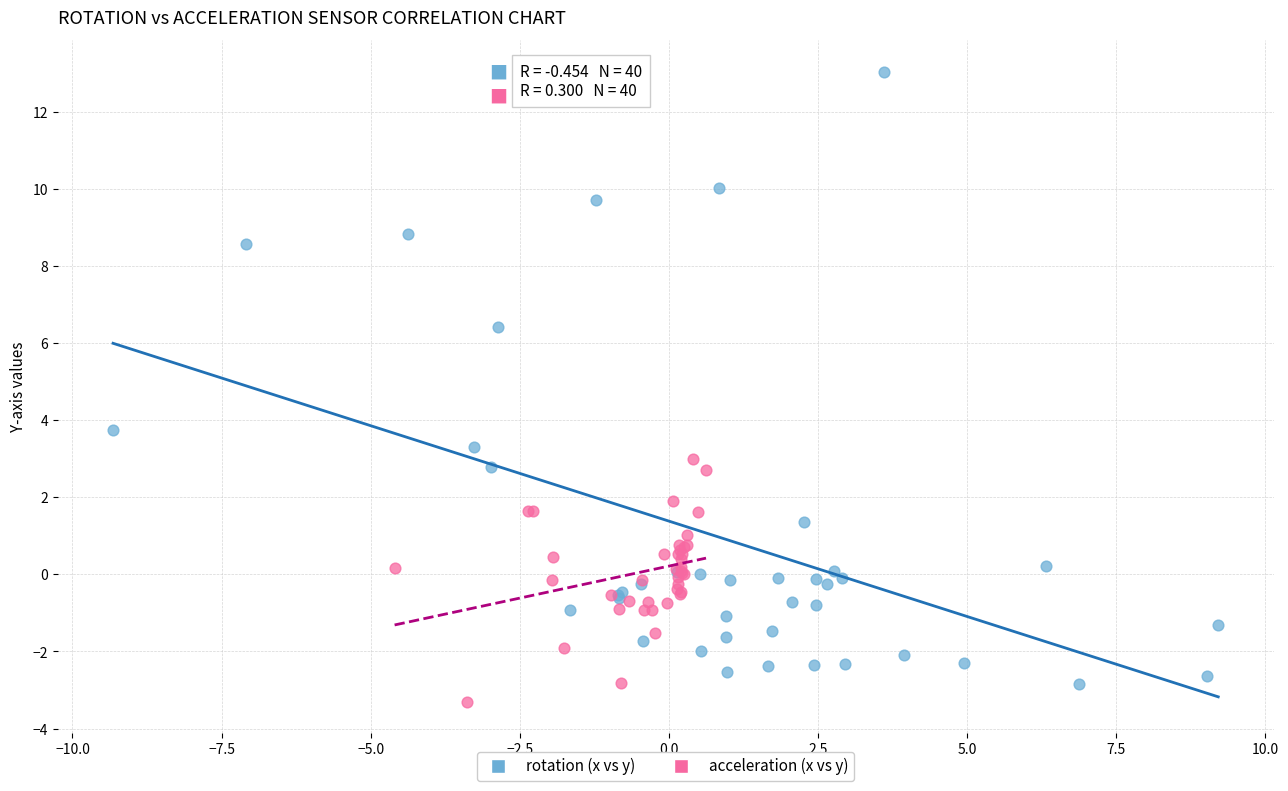

Which series has the largest Y range (max minus min)?

rotation (x vs y)